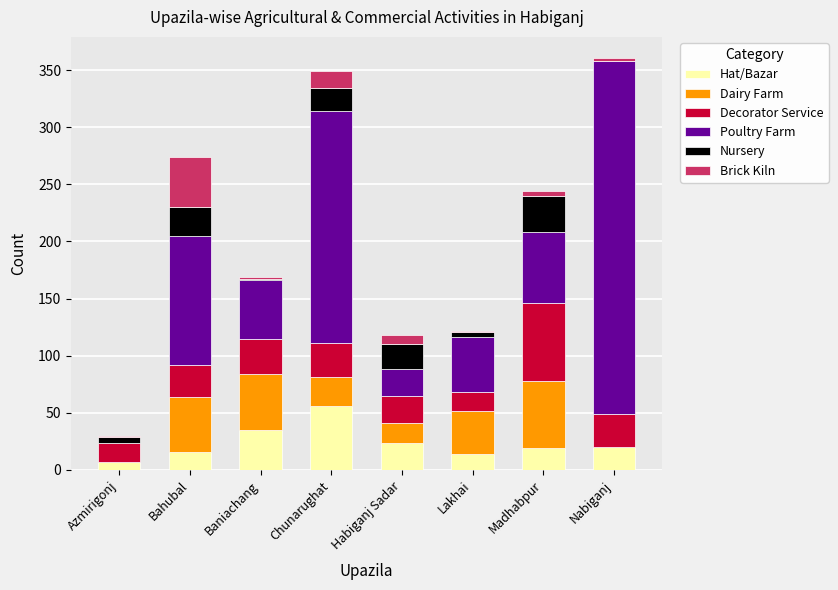

The Hat/Bazar series shows 19 at Madhabpur. True or false?

True